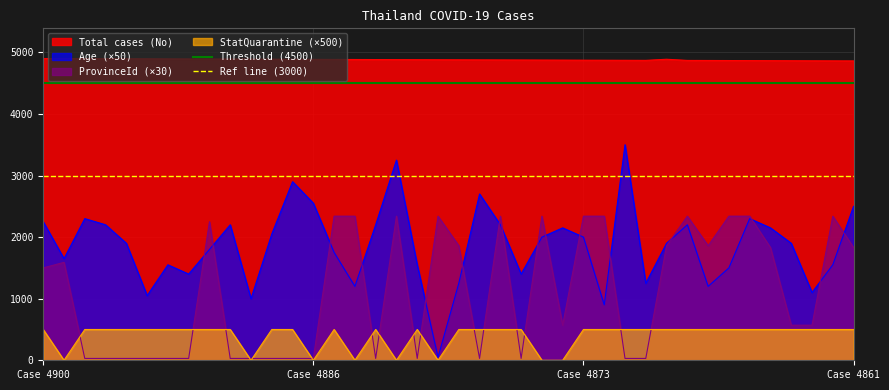

True or false: Age (×50) and Total cases (No) cross at least once.

False